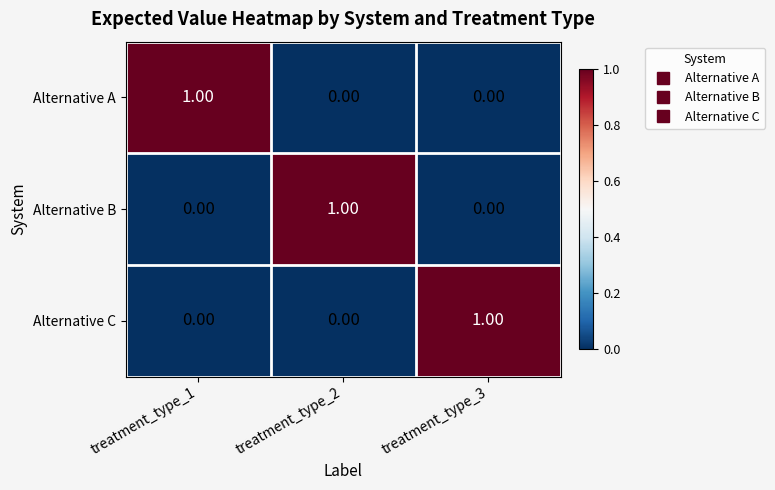

At how many categories does at least one series exceed 0?

3